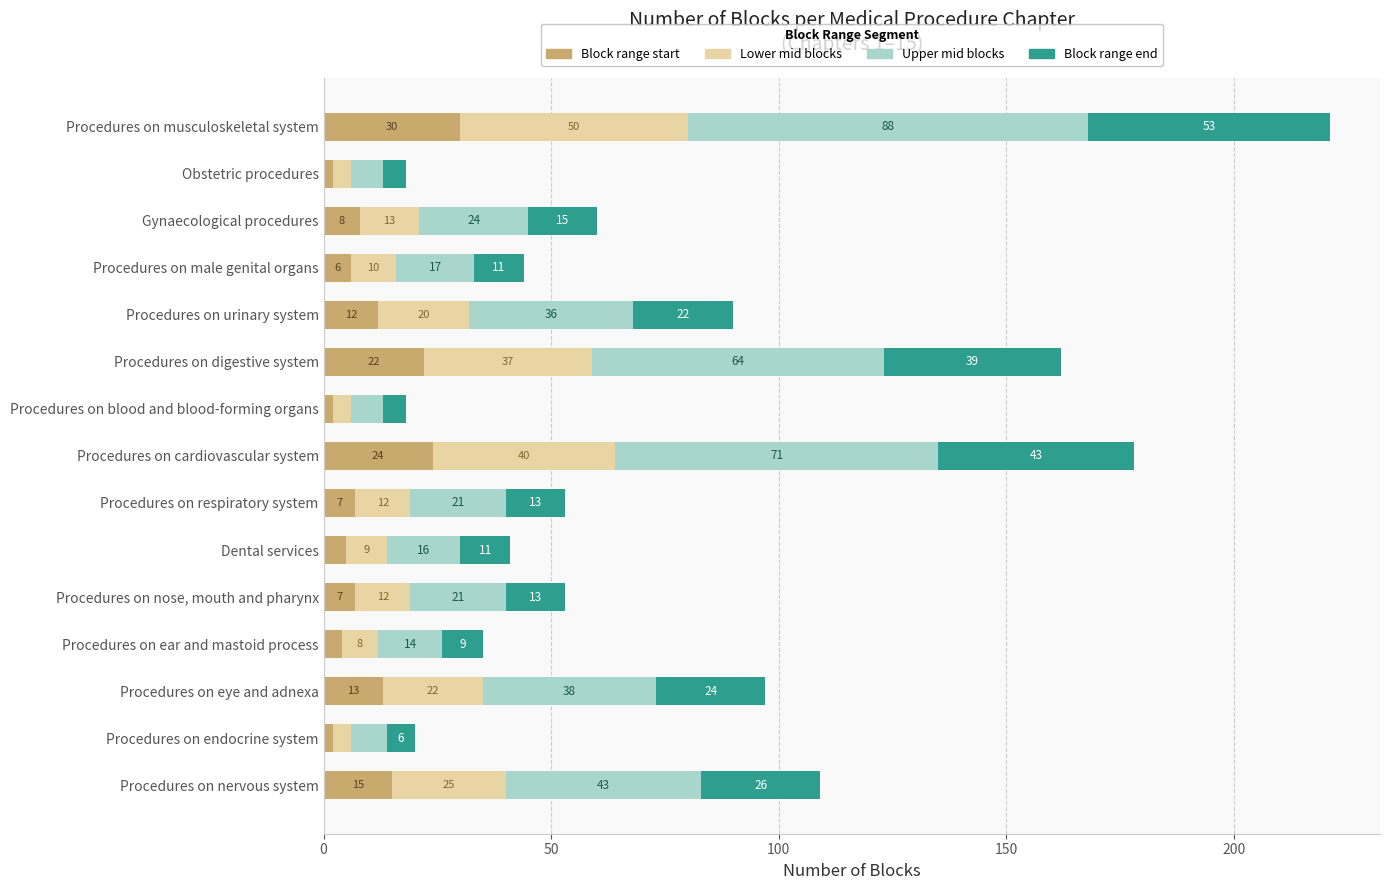

At which category is the sum across all series the highest?

Procedures on musculoskeletal system